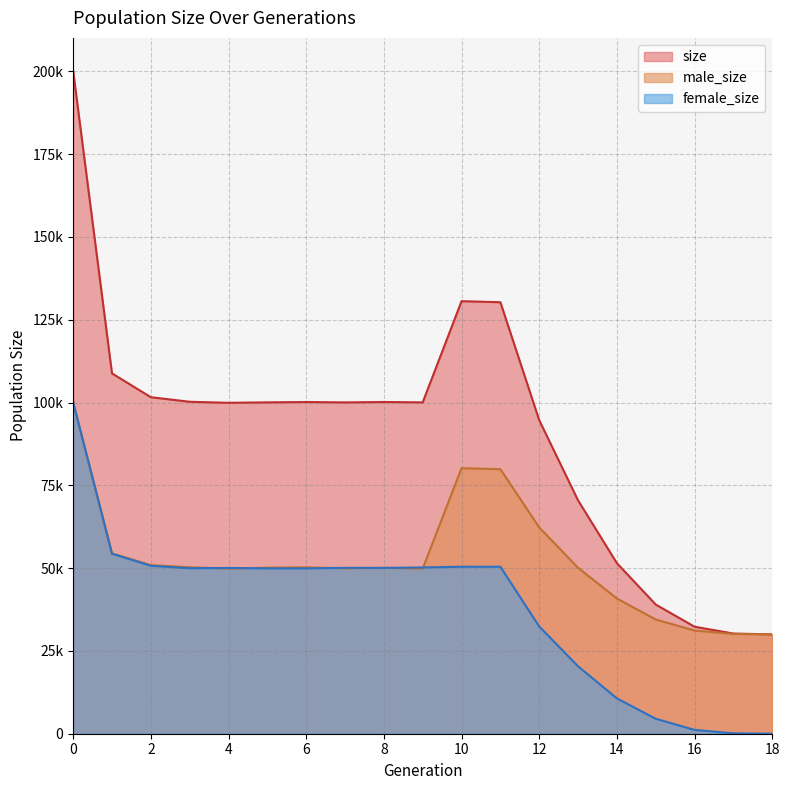

What is the difference between the maximum and minimum values in the male_size series?

70016